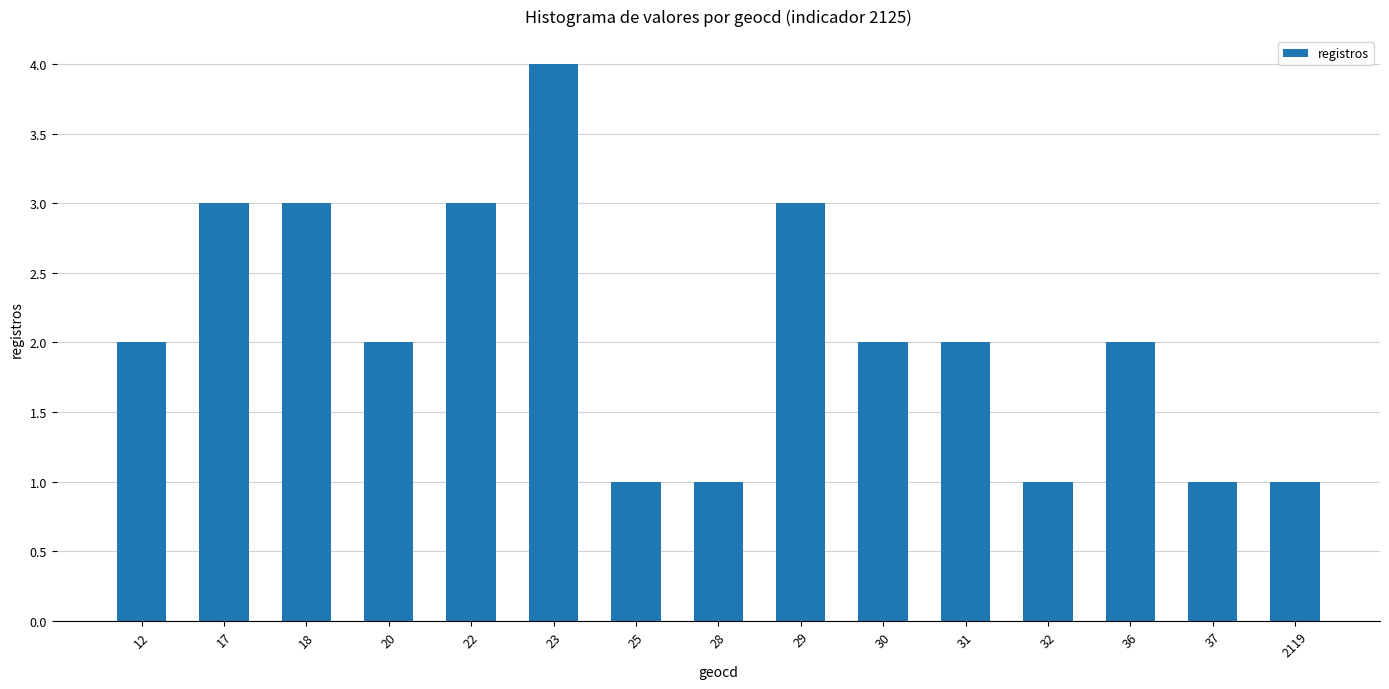

What is the sum of all values?

31